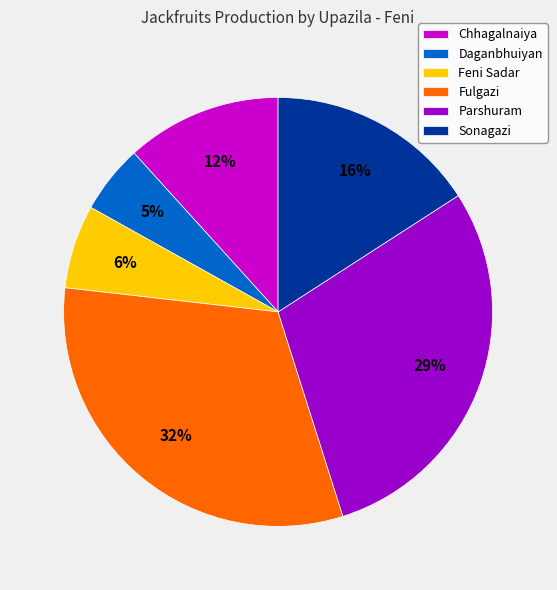

Is there any slice that represents more than half of the pie?

No